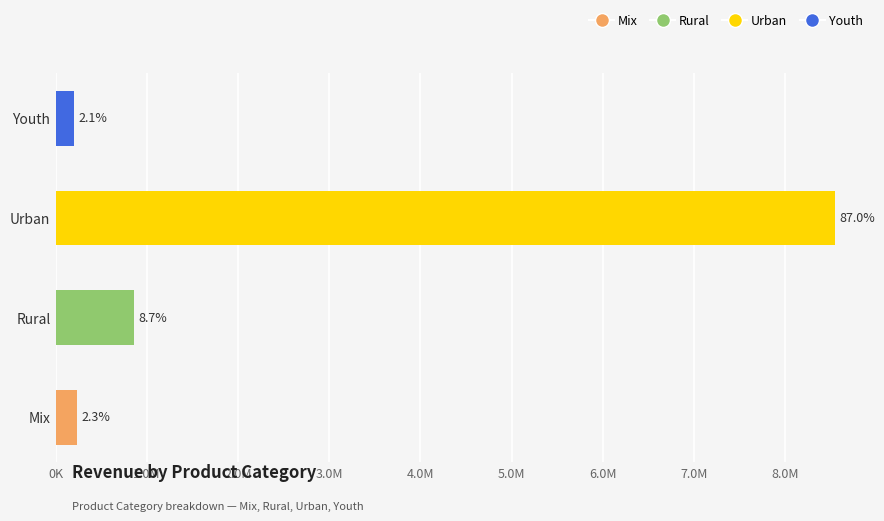

Does the chart contain any negative values?

No